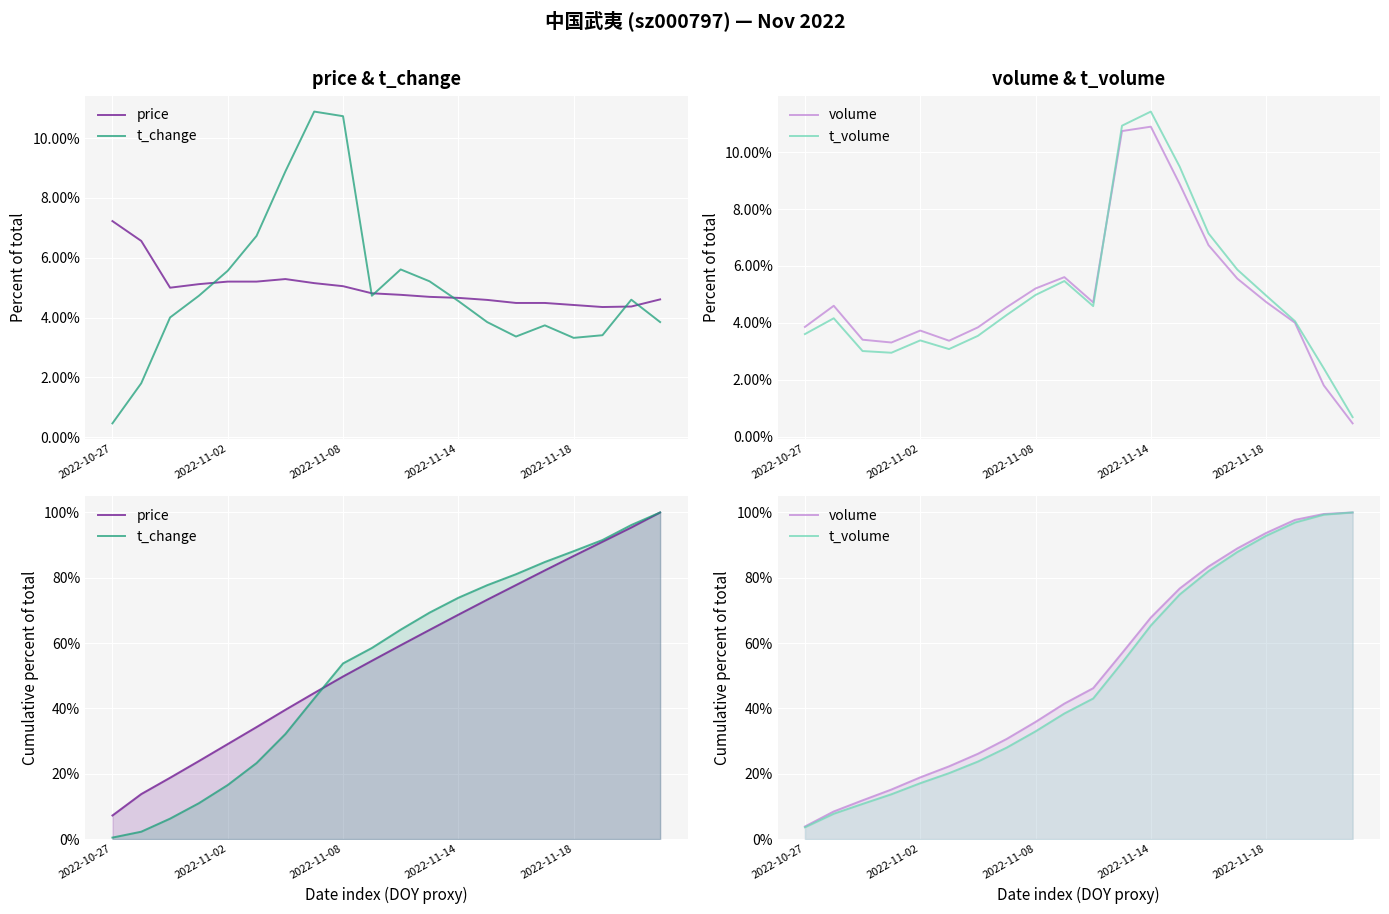

What is the sum of all t_change values?

1074.2